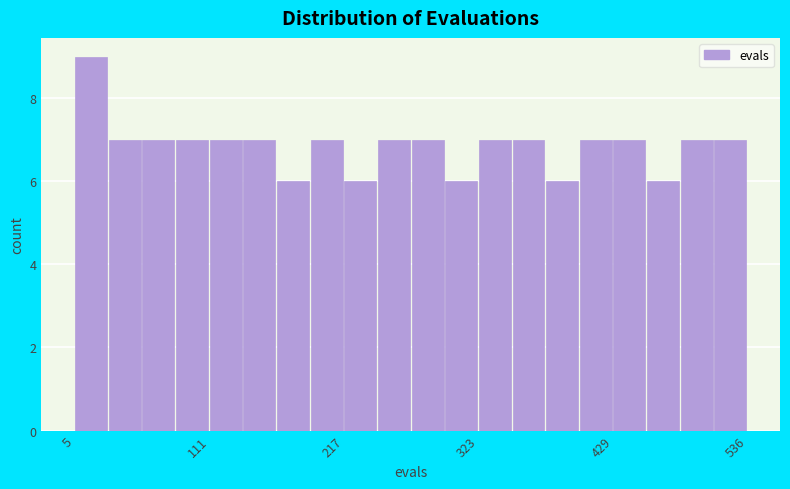

Read against the x-axis, roughly where is the centre of the tallest bar?

20